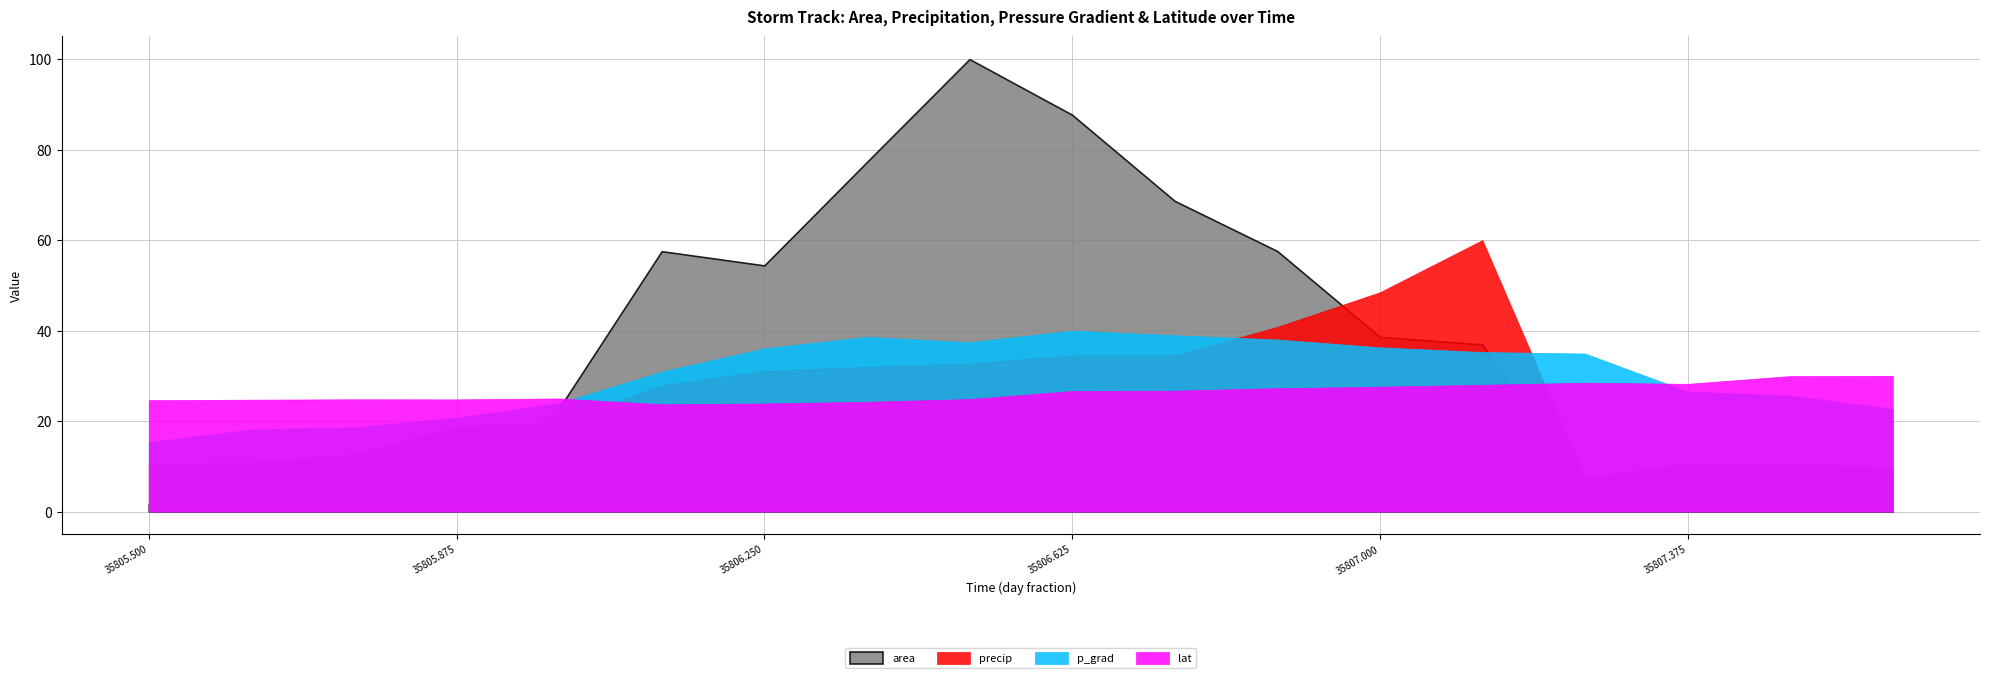

What is the sum of all p_grad values?

538.2